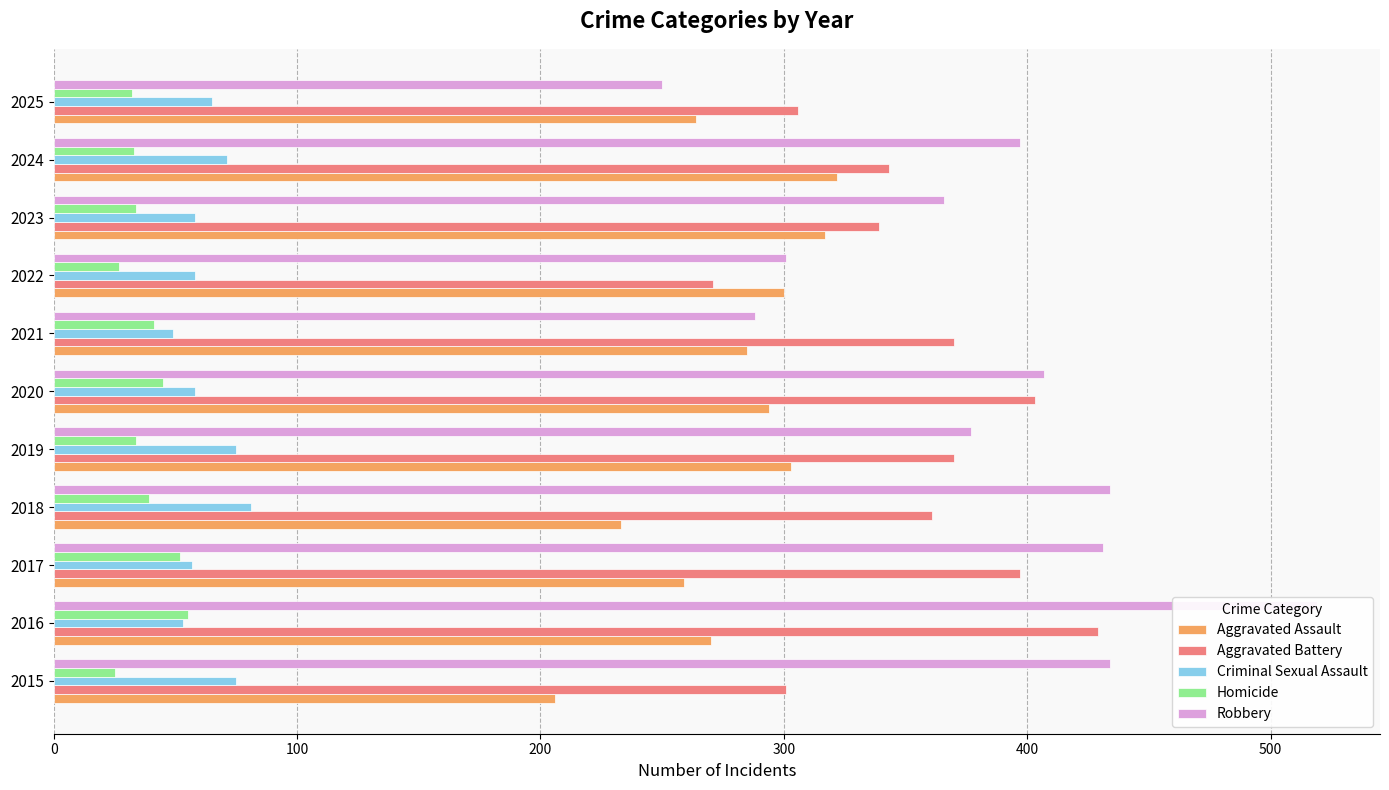

What is the difference between the highest and lowest values at 2018?

395